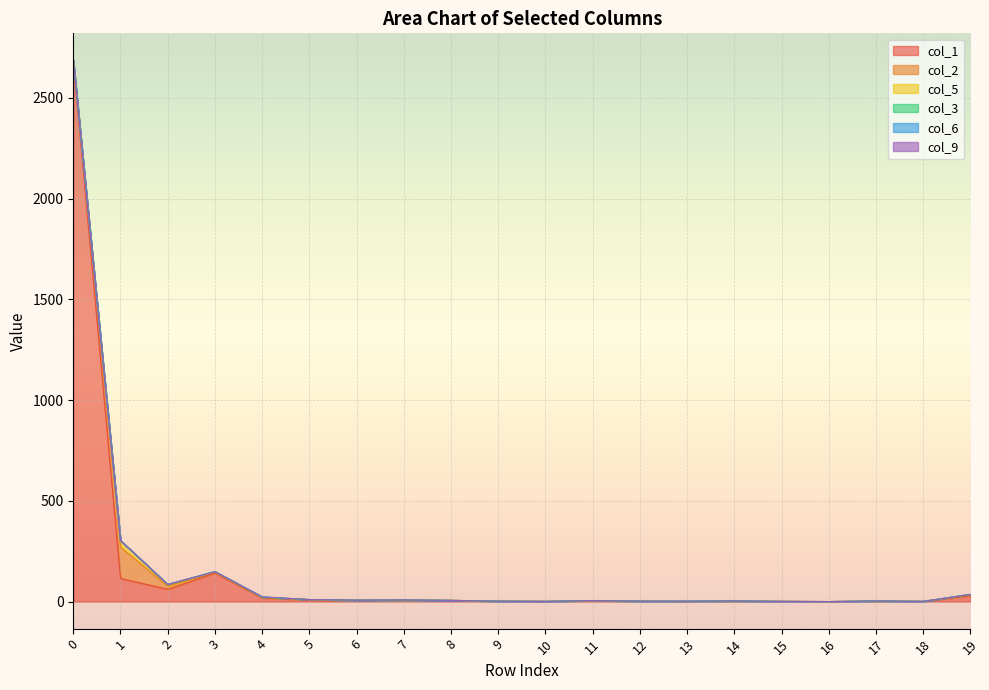

Which series has the largest total across all categories?

col_1